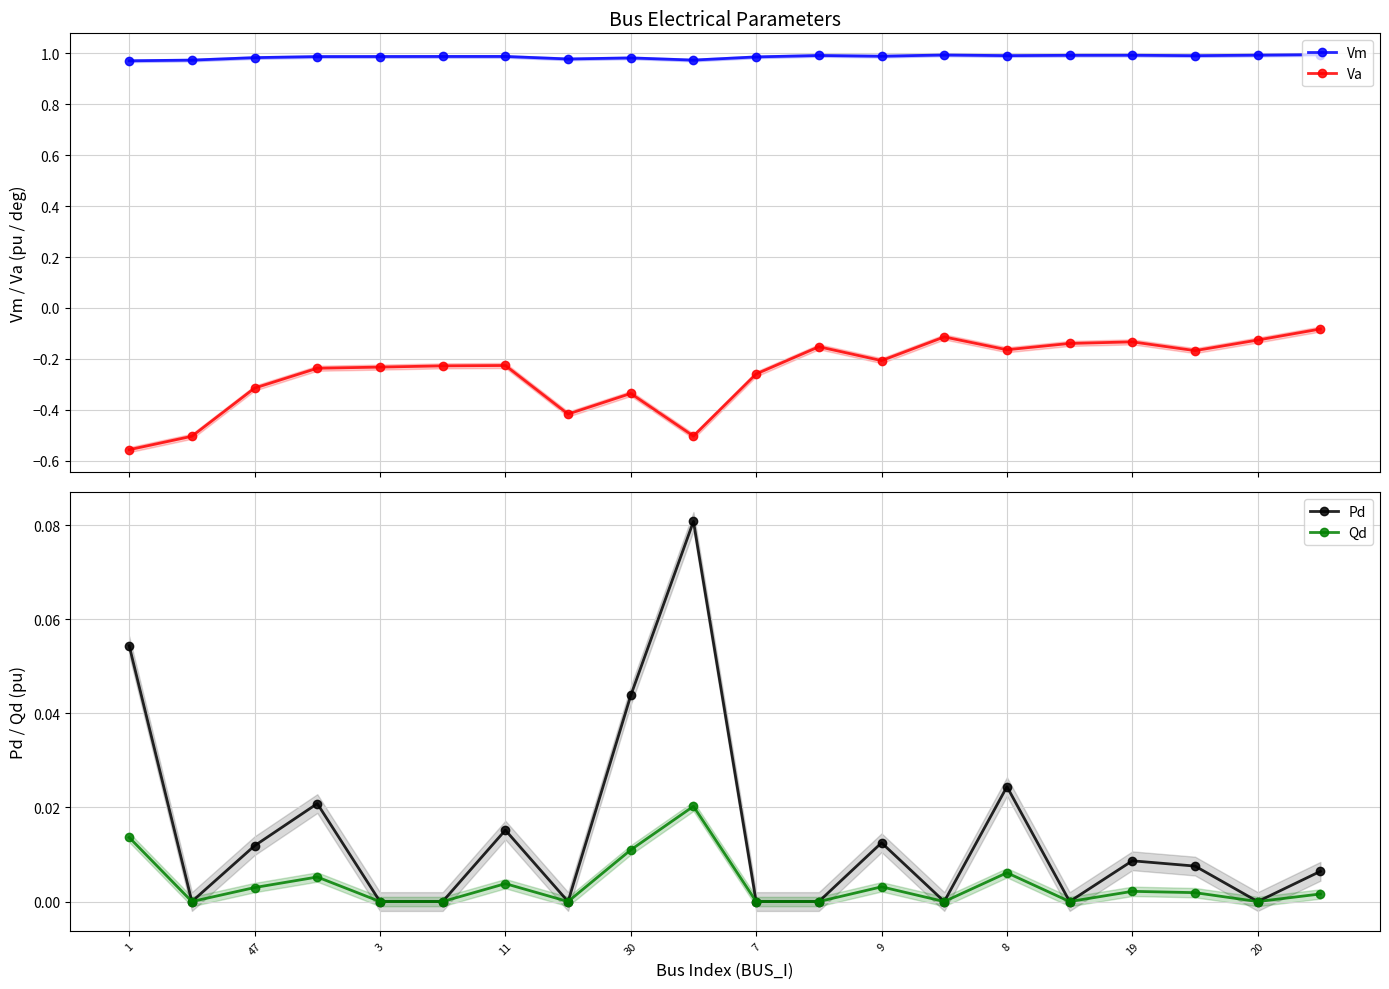

Which series has the widest spread of values?

Va